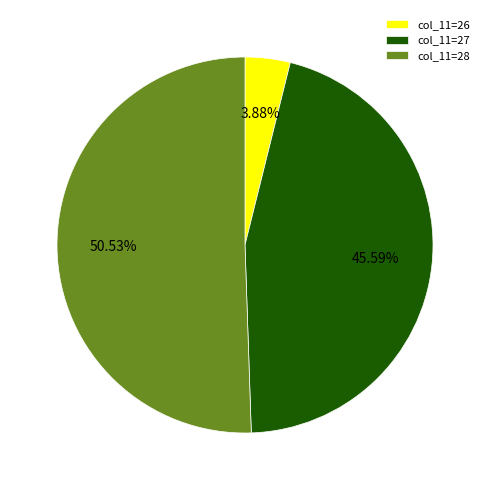

Which slice represents more than half of the pie?

col_11=28